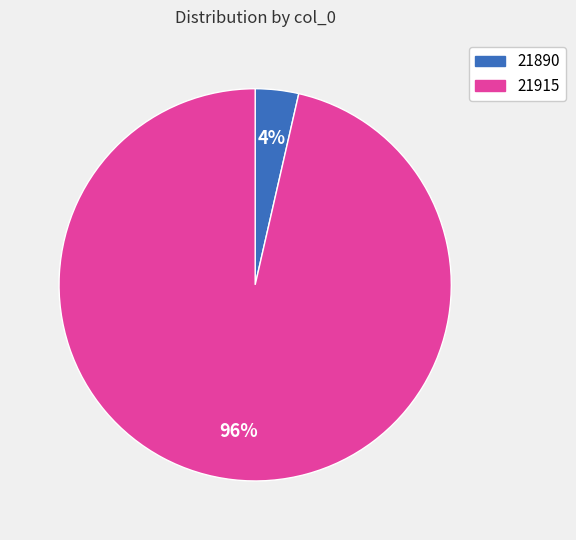

Rank the categories by value from lowest to highest.

21890, 21915